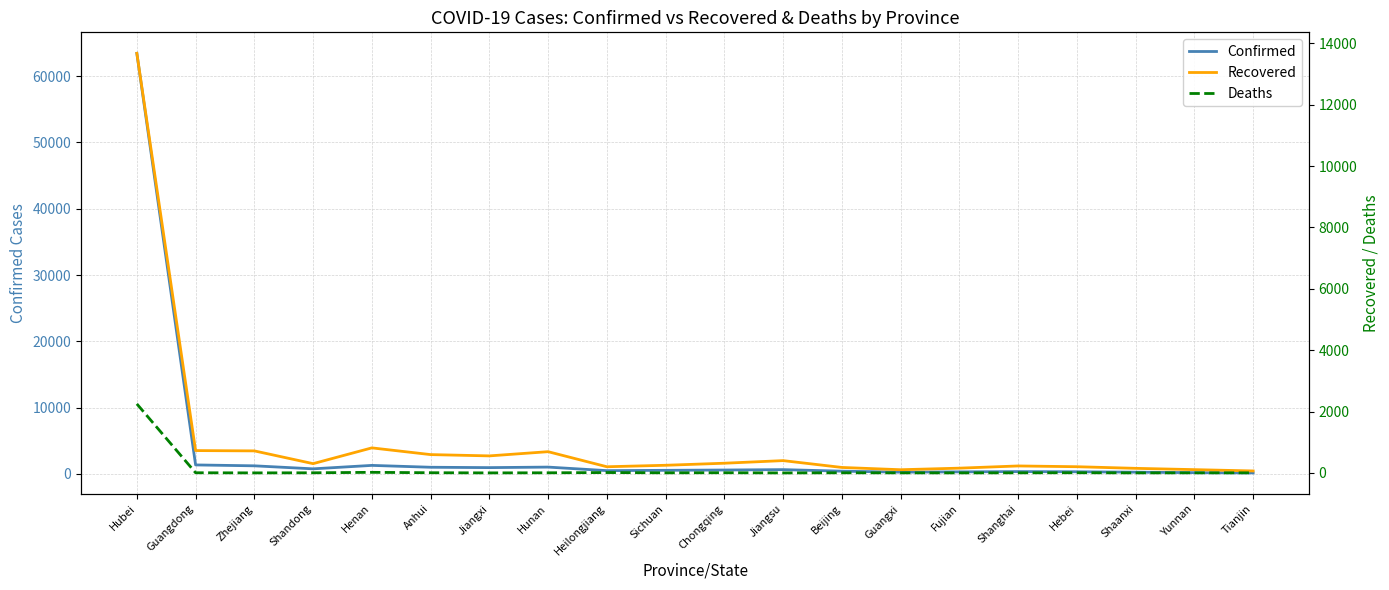

What is the difference between the maximum and minimum values in the Recovered series?

13614